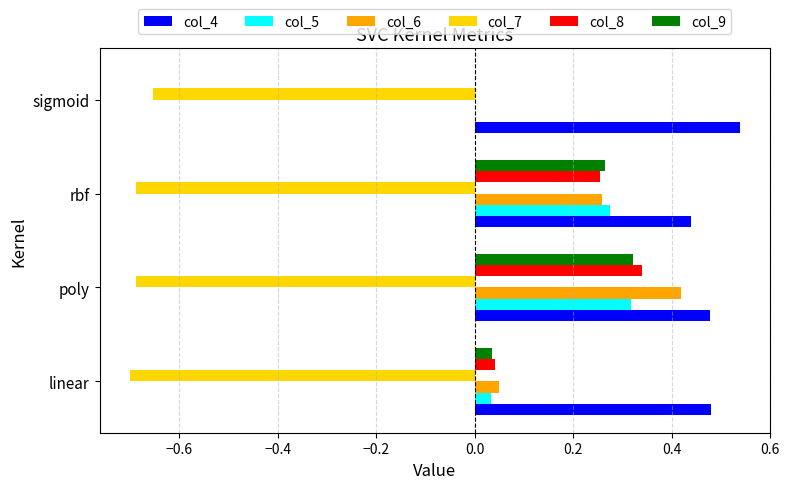

How many values in col_5 are above zero?

3